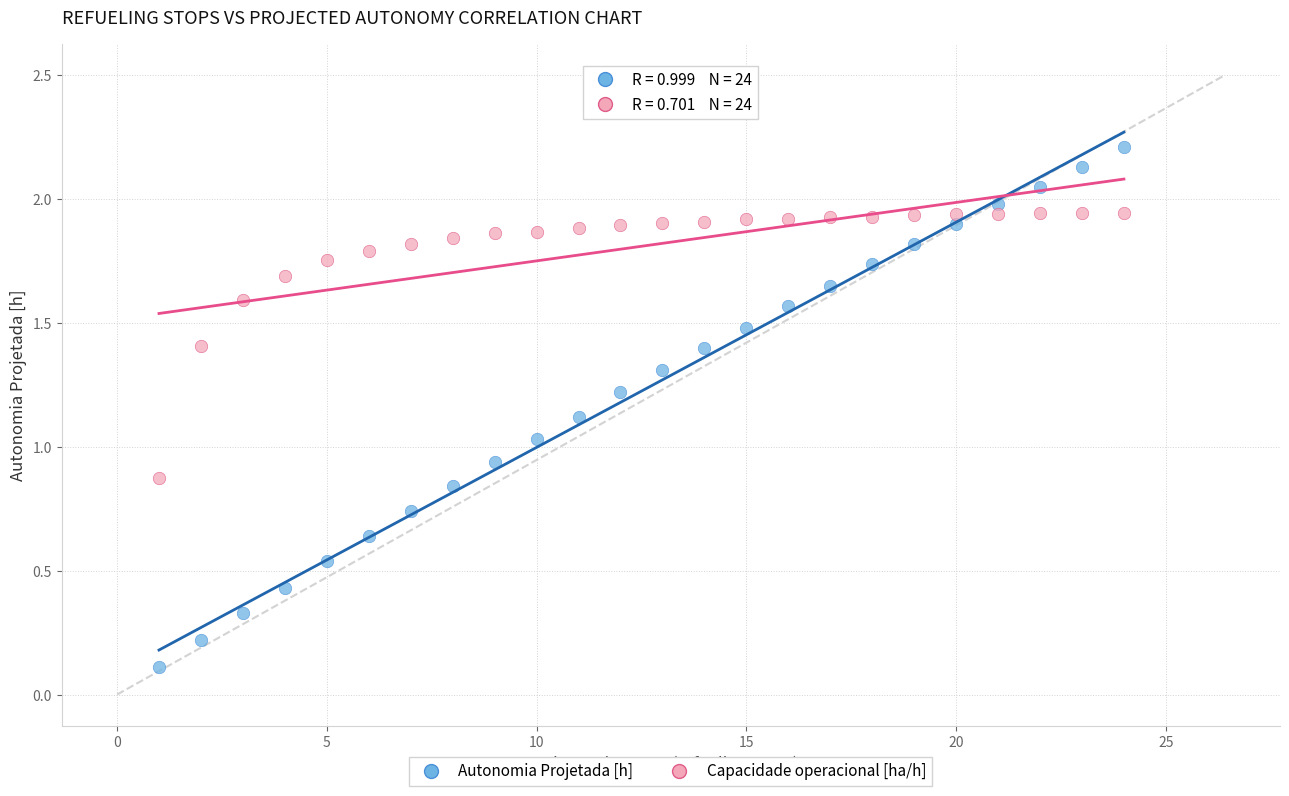

Which series contains the highest Y value?

Autonomia Projetada [h]